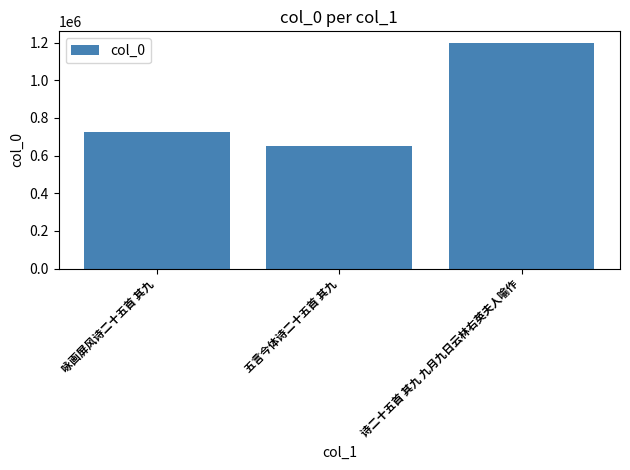

What is the label of the 1st bar from the left?

咏画屏风诗二十五首 其九